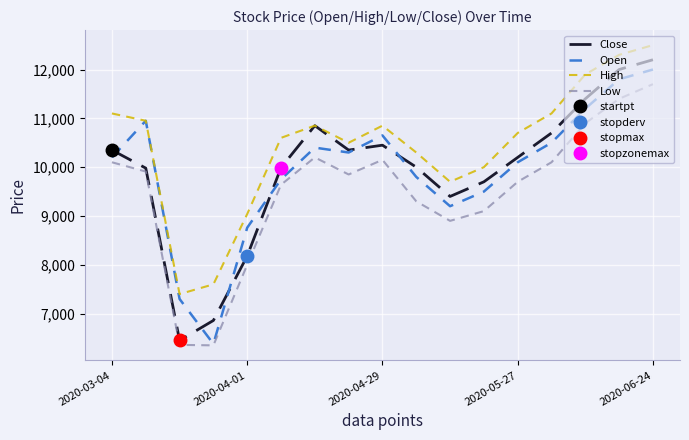

True or false: High and Low cross at least once.

False